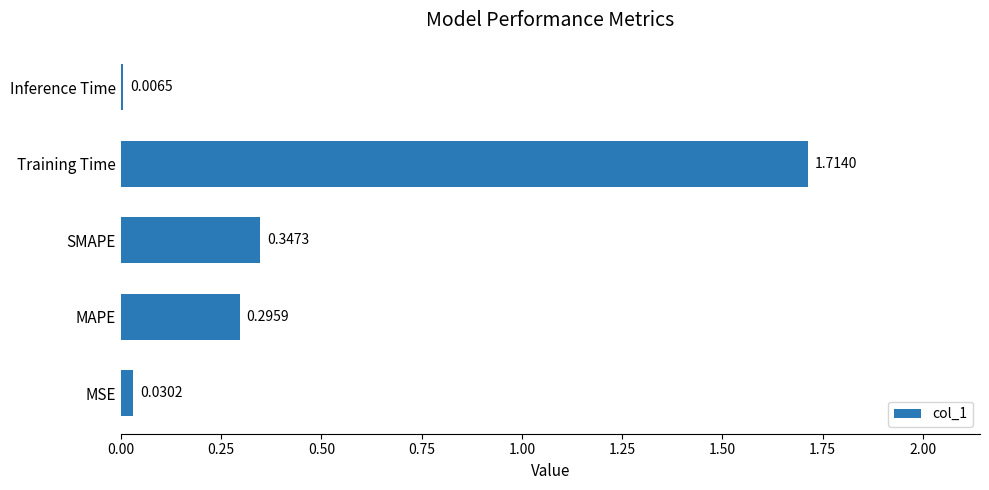

What is the change in value from MSE to Training Time?

+1.7